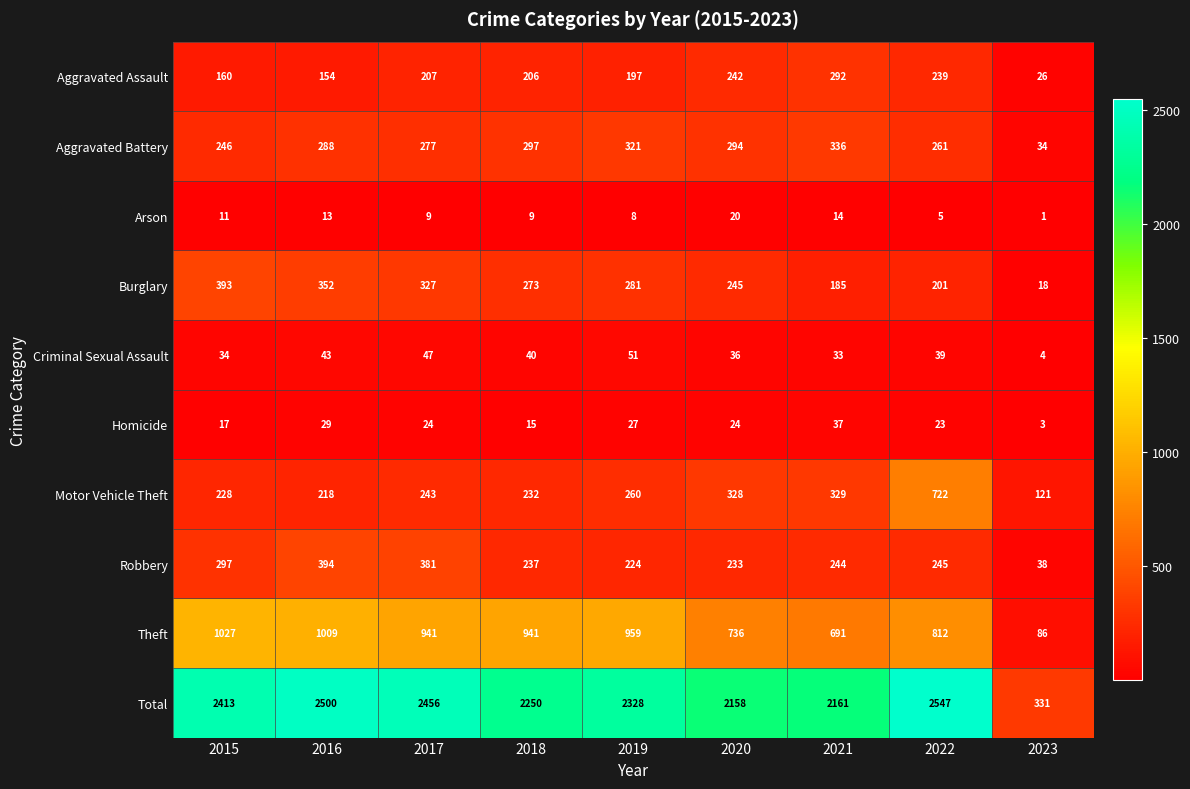

Which series has the widest spread of values?

Total